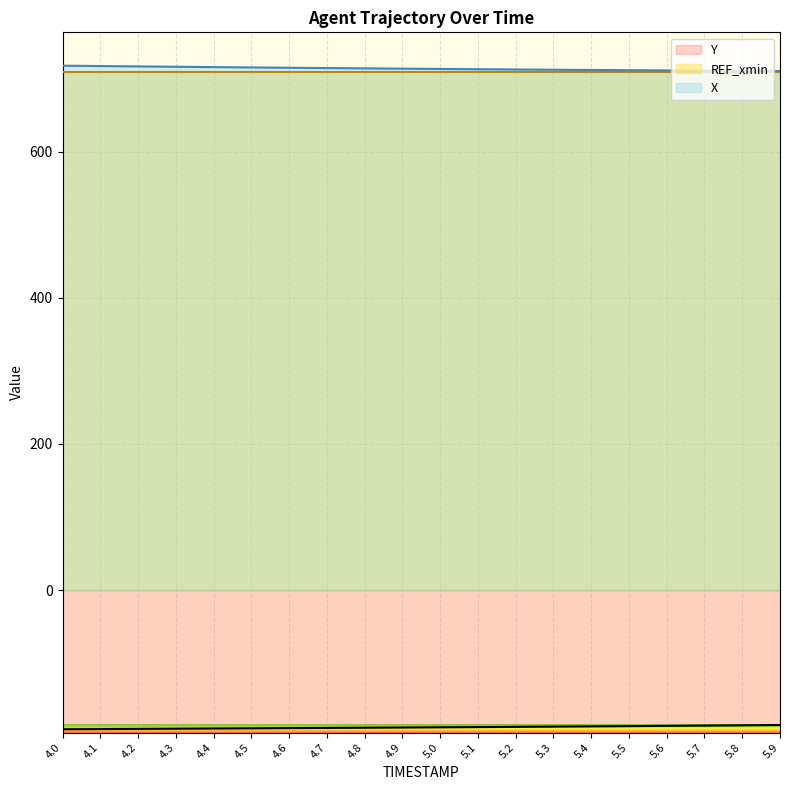

Rank the series by their maximum value, from lowest to highest.

Y, REF_xmin, X